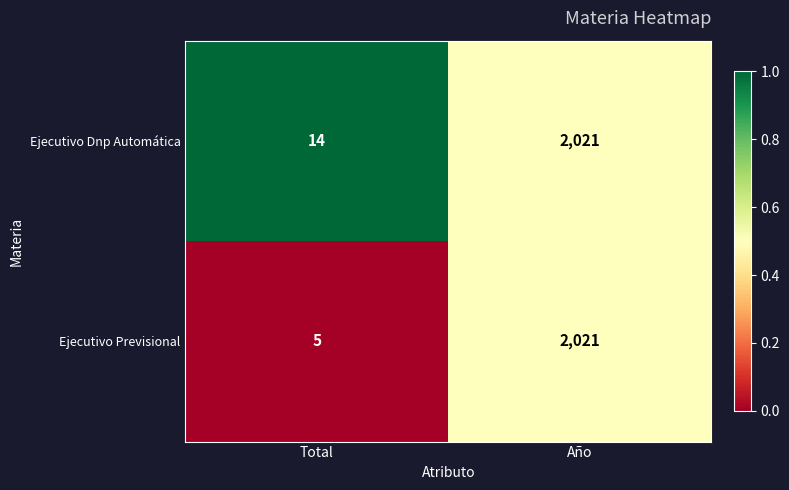

Which series changed the most between Total and Año?

Ejecutivo Previsional